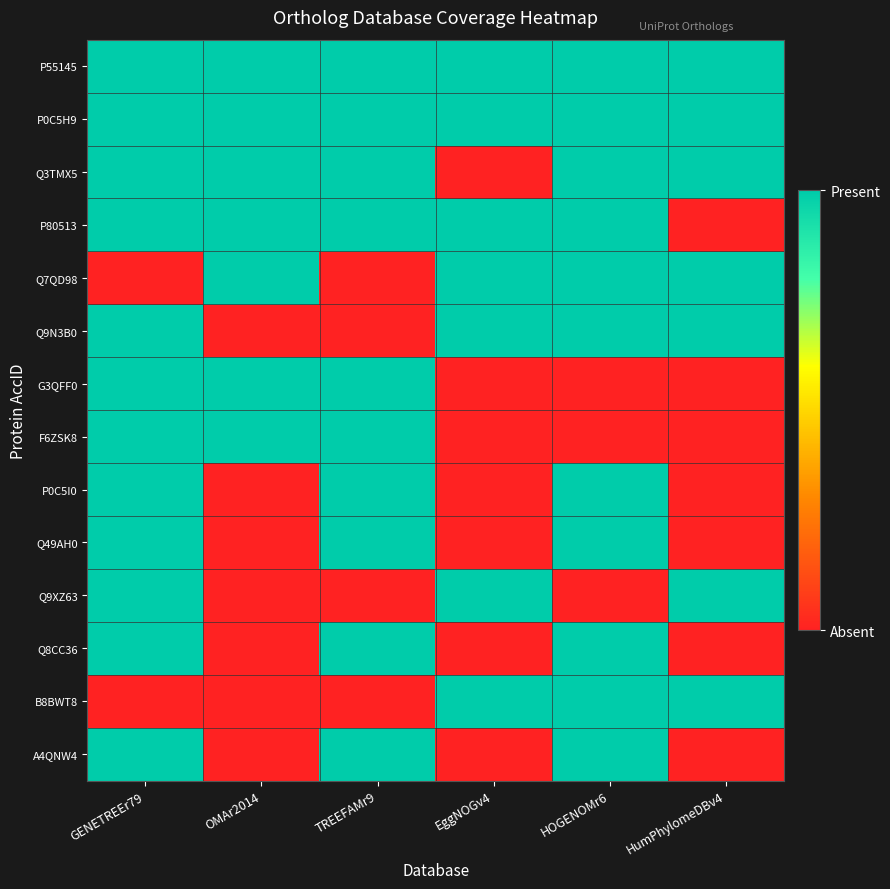

What is the total value across all series at HOGENOMr6?

11